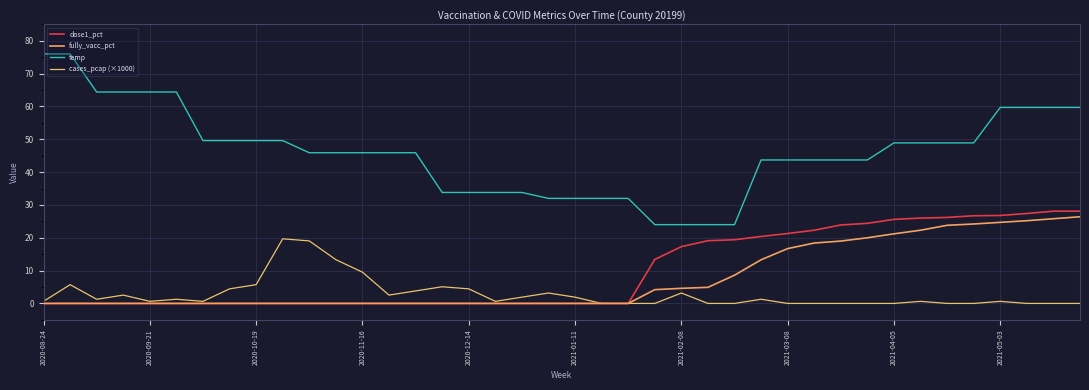

Reading right to left, list all the values displayed in this chart.

dose1_pct: 28.1	28.1	27.4	26.8	26.7	26.2	26.0	25.6	24.4	23.9	22.3	21.3	20.4	19.4	19.1	17.3	13.4	0.0	0.0	0.0	0.0	0.0	0.0	0.0	0.0	0.0	0.0	0.0	0.0	0.0	0.0	0.0	0.0	0.0	0.0	0.0	0.0	0.0	0.0	0.0
fully_vacc_pct: 26.4	25.8	25.2	24.7	24.2	23.8	22.3	21.2	20.0	19.0	18.4	16.7	13.3	8.6	4.9	4.6	4.2	0.0	0.0	0.0	0.0	0.0	0.0	0.0	0.0	0.0	0.0	0.0	0.0	0.0	0.0	0.0	0.0	0.0	0.0	0.0	0.0	0.0	0.0	0.0
temp: 59.7	59.7	59.7	59.7	48.9	48.9	48.9	48.9	43.7	43.7	43.7	43.7	43.7	24.0	24.0	24.0	24.0	32.0	32.0	32.0	32.0	33.8	33.8	33.8	33.8	45.9	45.9	45.9	45.9	45.9	49.6	49.6	49.6	49.6	64.4	64.4	64.4	64.4	76.0	76.0
cases_pcap (×1000): 0.0	0.0	0.0	0.6	0.0	0.0	0.6	0.0	0.0	0.0	0.0	0.0	1.3	0.0	0.0	3.2	0.0	0.0	0.0	1.9	3.2	1.9	0.6	4.4	5.1	3.8	2.5	9.5	13.3	19.0	19.7	5.7	4.4	0.6	1.3	0.6	2.5	1.3	5.7	0.6